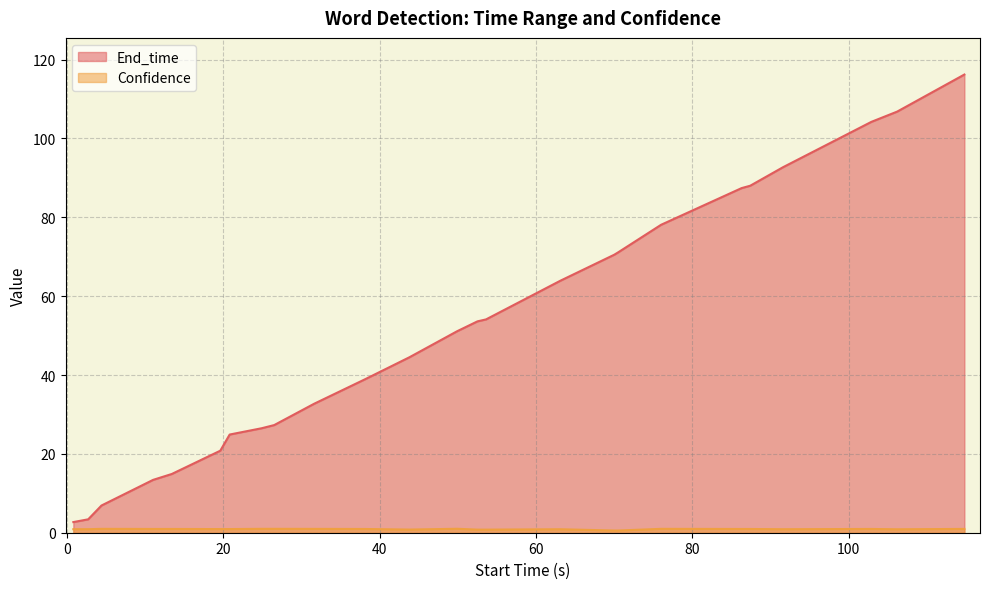

The Confidence series shows 1.0 at rocket wrench. True or false?

True